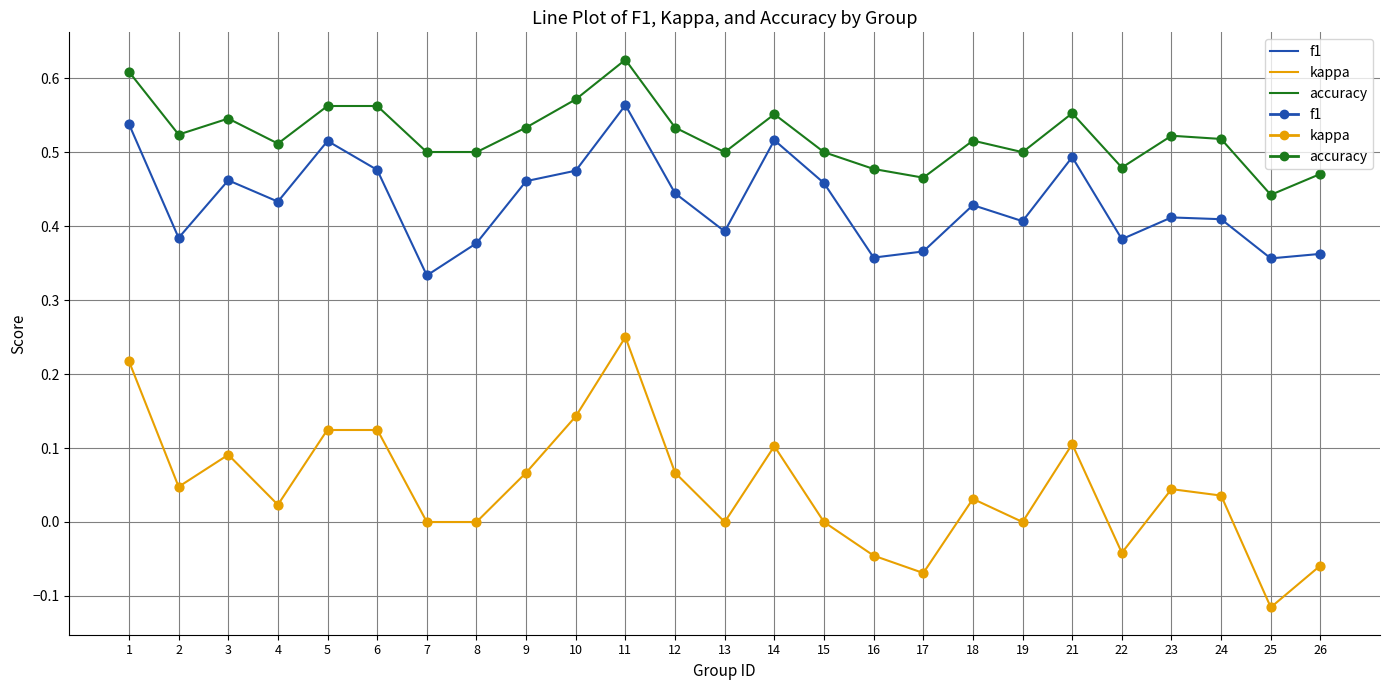

Which series reaches the maximum Y coordinate?

accuracy